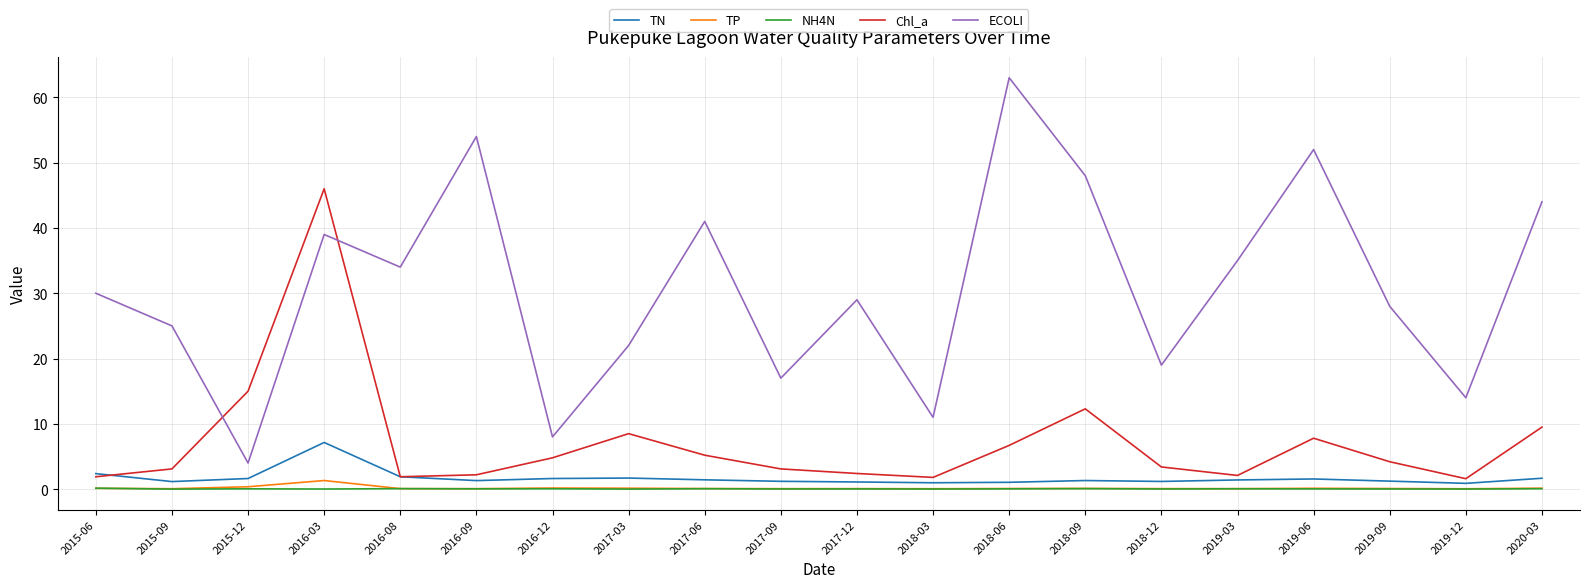

What value does the TP series have at 2016-09?

0.1